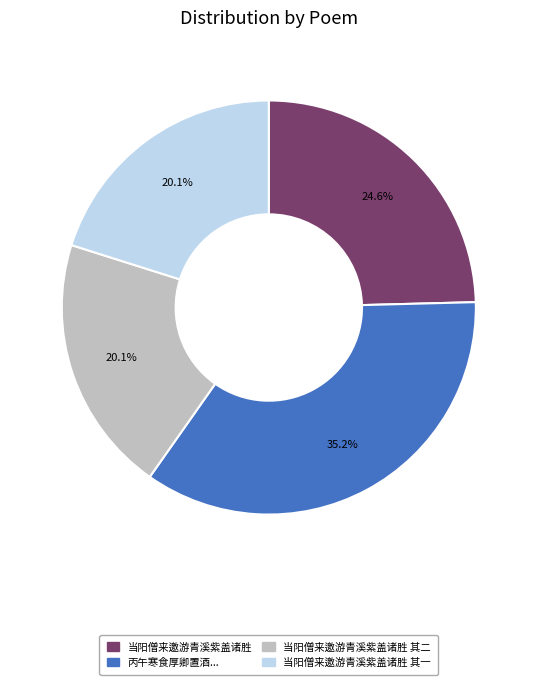

Is there a majority slice in this chart?

No